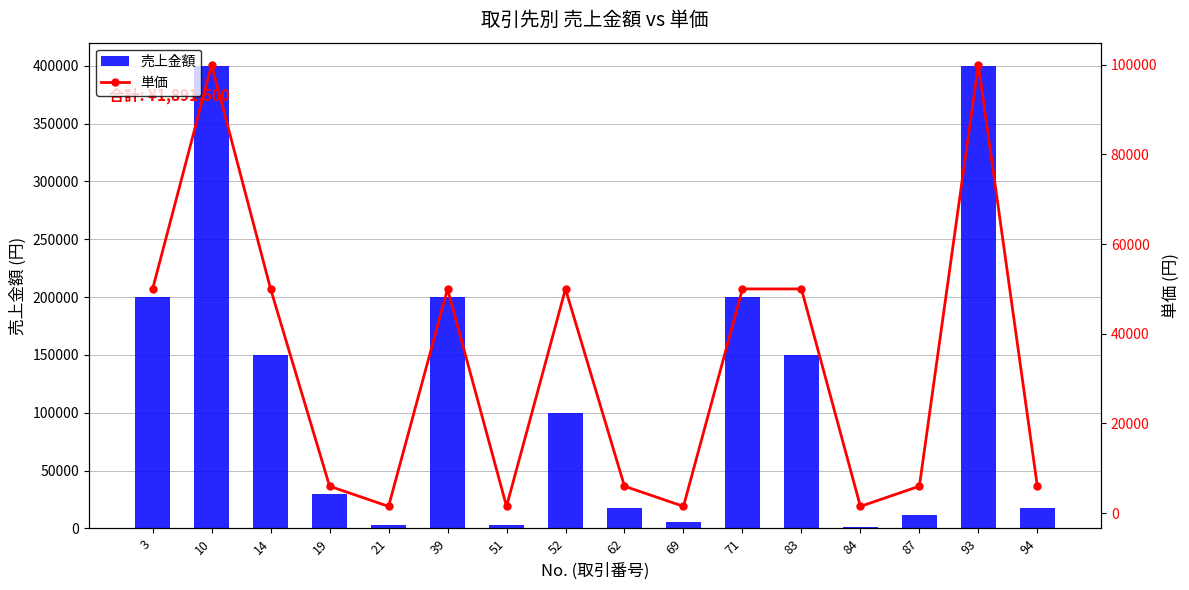

Which series has the largest range (max minus min)?

売上金額